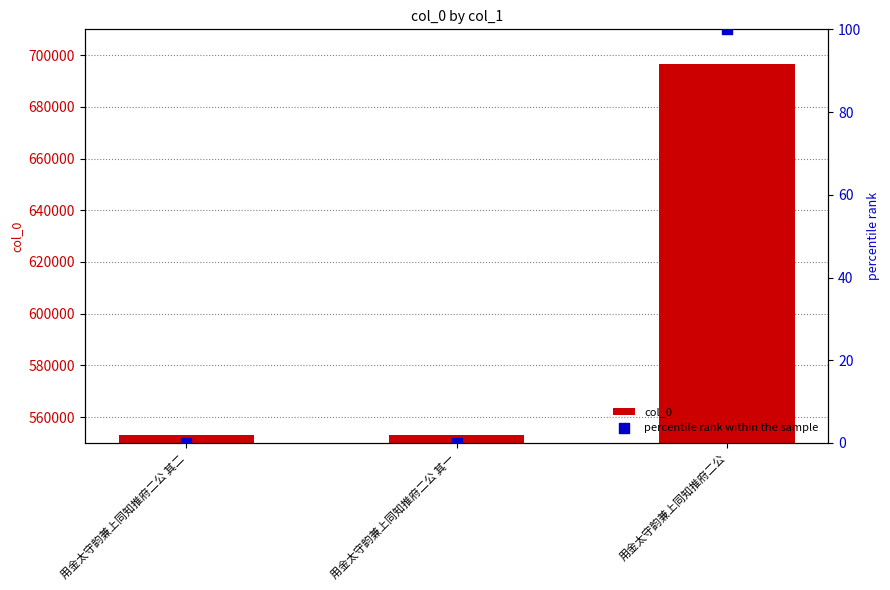

What is the total value across all series at 用金太守韵兼上同知推府二公 其二?

553080.0